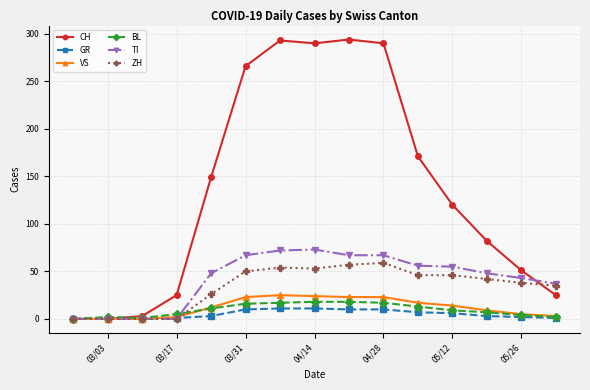

What are all the series names shown in the legend?

CH, GR, VS, BL, TI, ZH